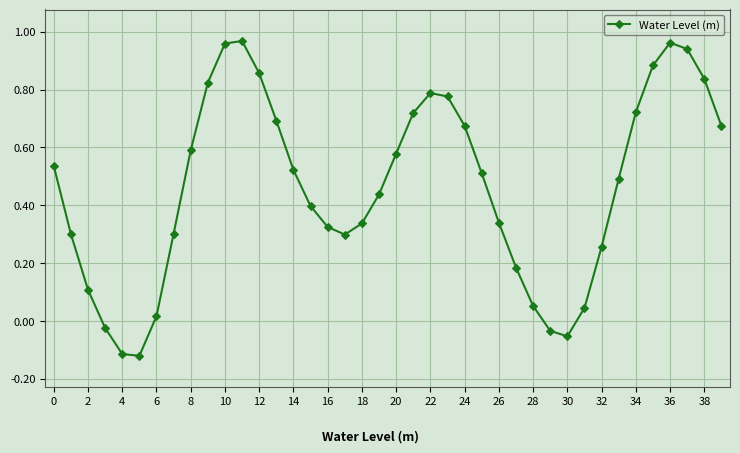

True or false: the data has more than 2 interior local peaks.

True